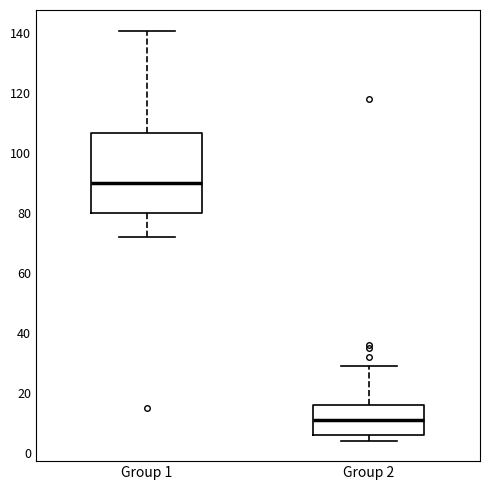

Which box's median line is the lowest?

Group 2